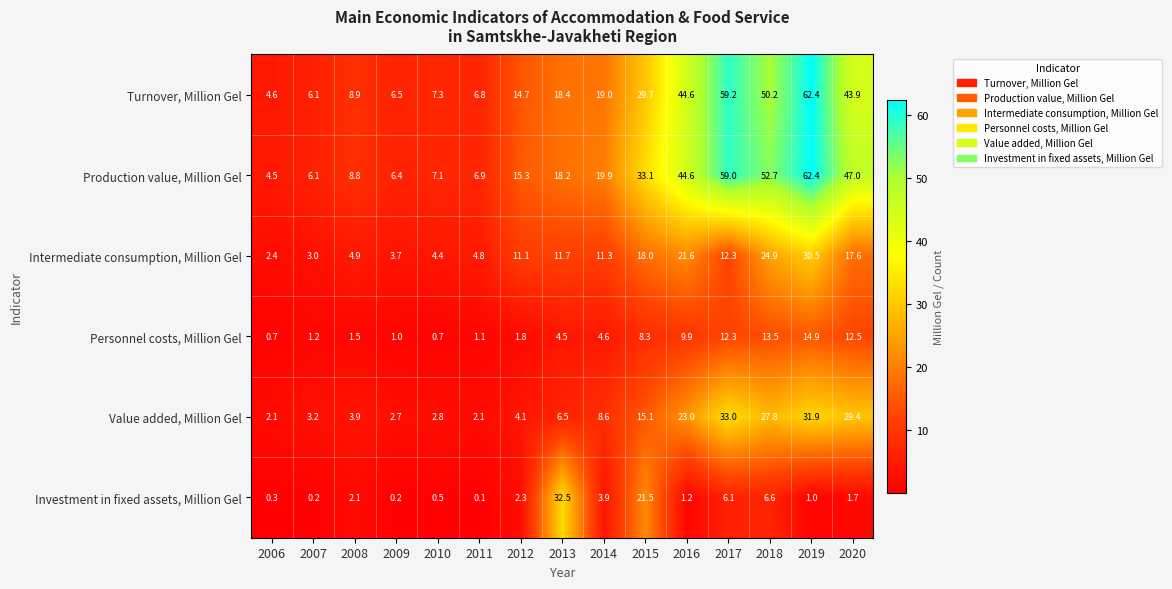

What is the highest value of the Production value, Million Gel series?

62.4